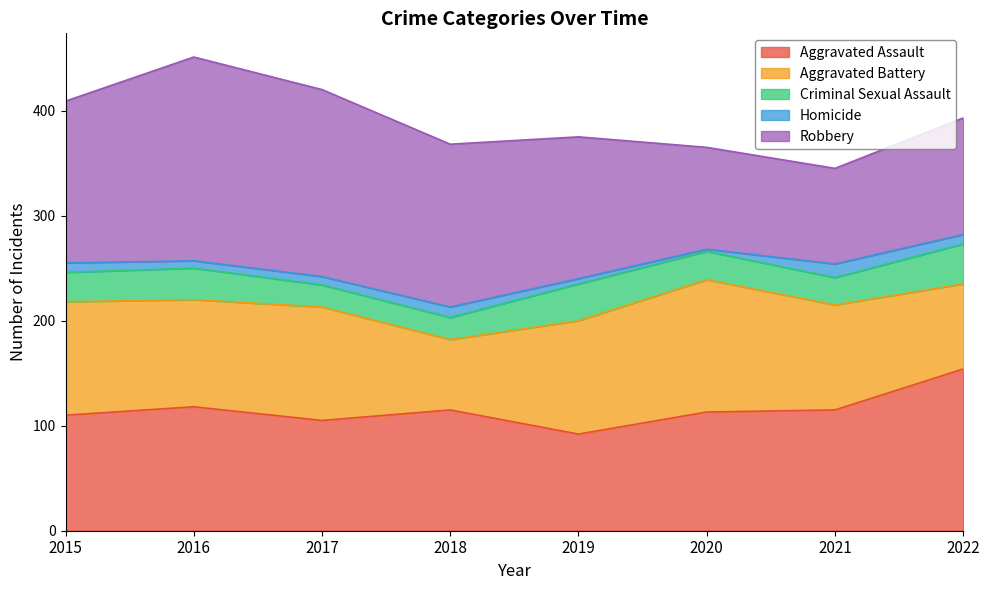

Does the chart display data point markers on the line(s)?

No